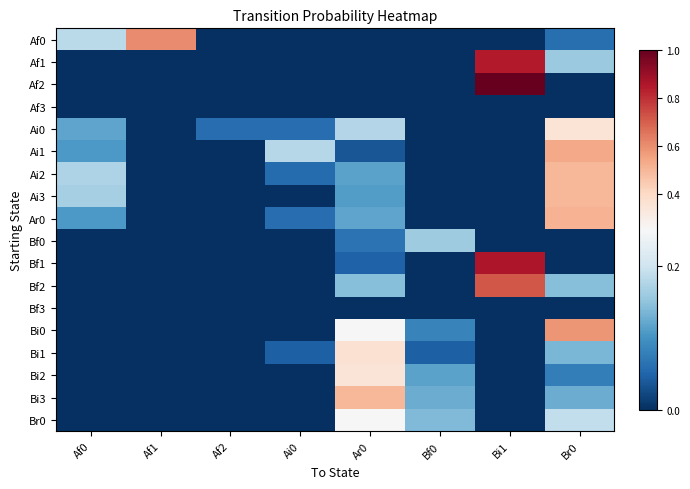

At which category is the sum across all series the highest?

Br0